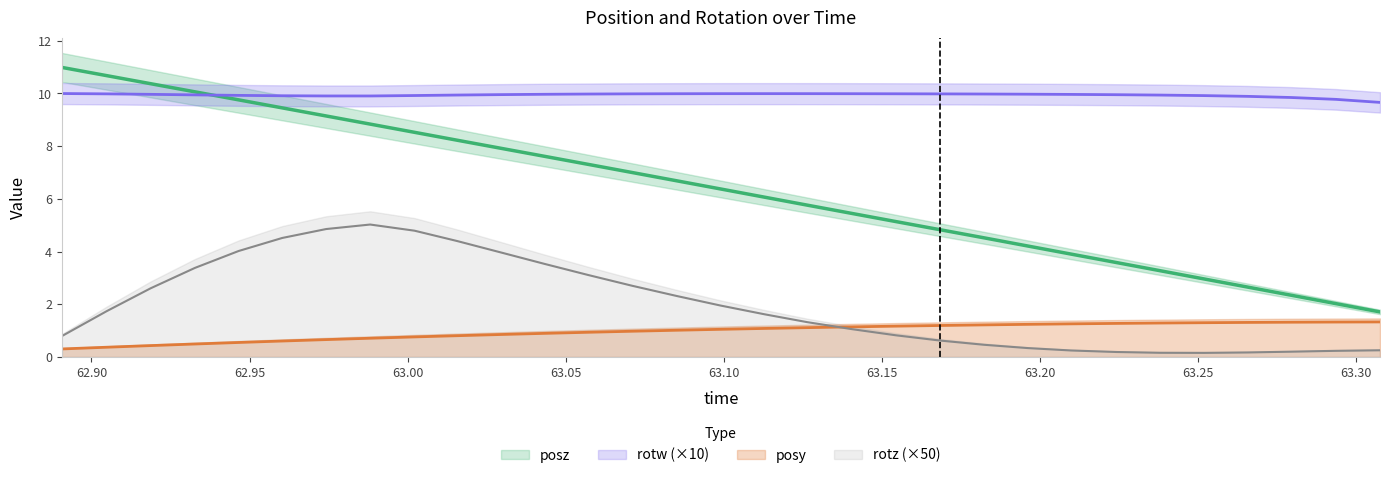

True or false: rotz has a value of 0.2 at 63.25195.

True